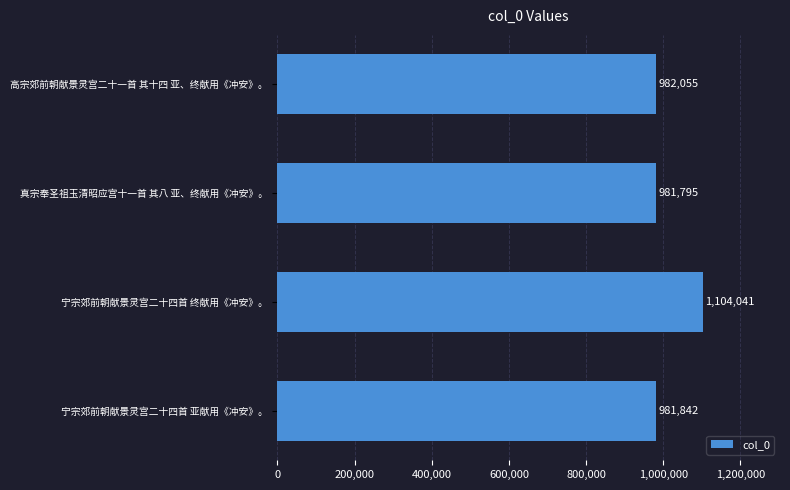

How many data points are less than 982055?

2